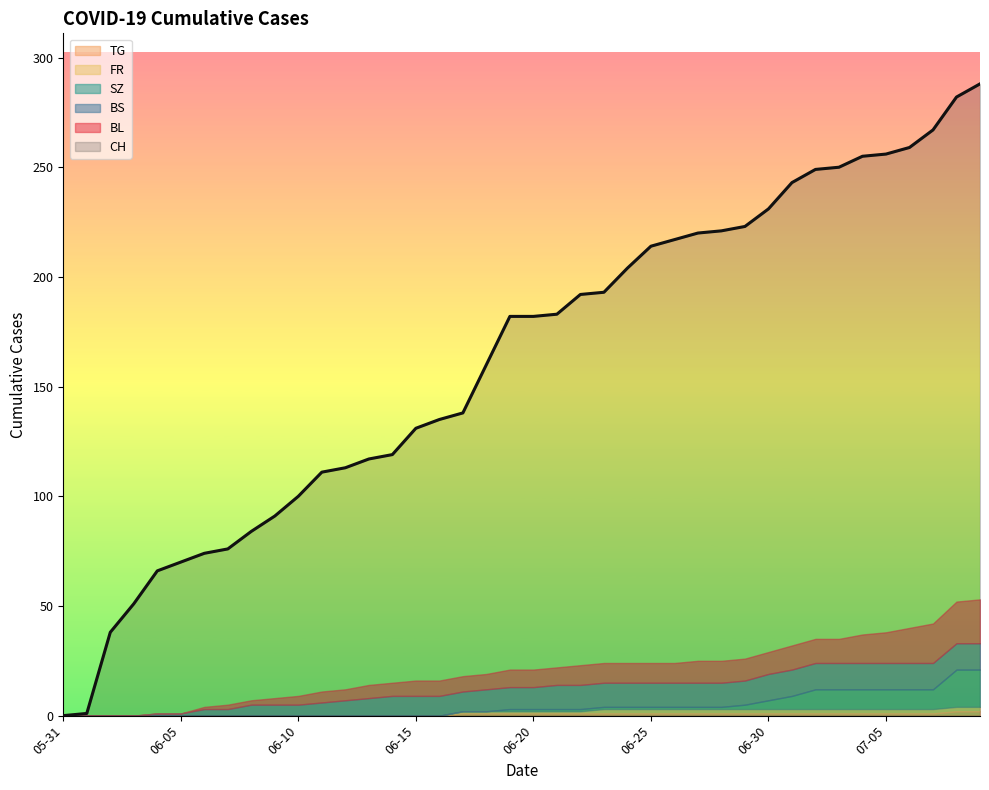

Does the chart display data point markers on the line(s)?

No